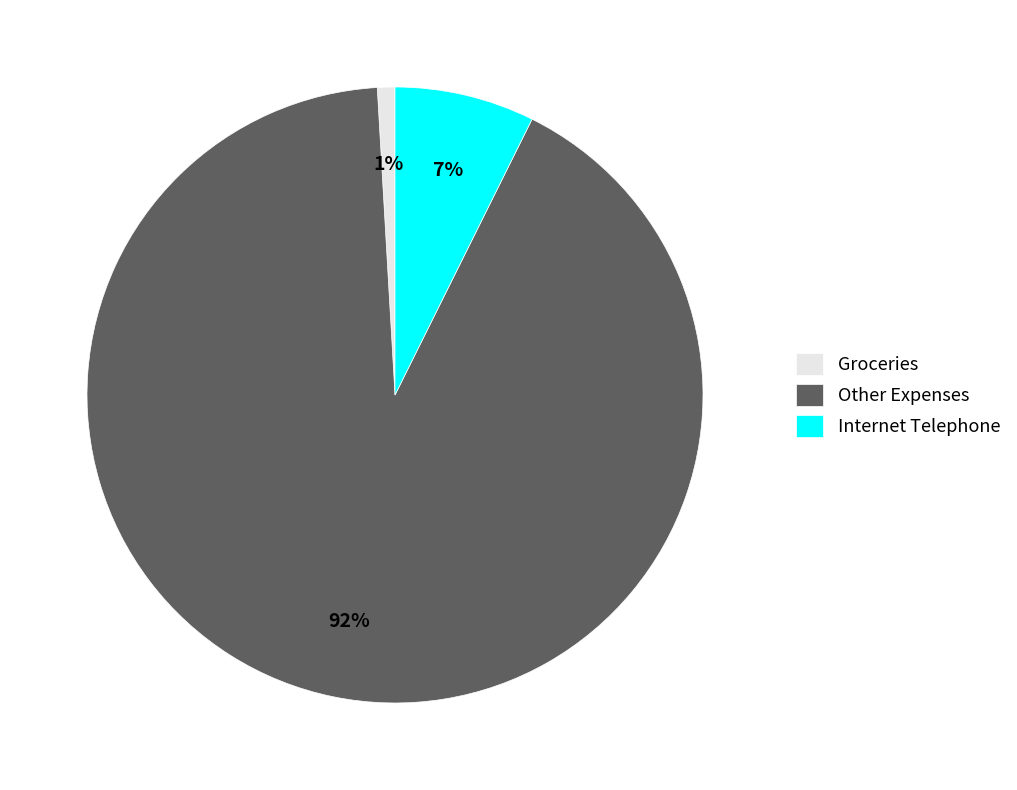

Is there any slice that represents more than half of the pie?

Yes